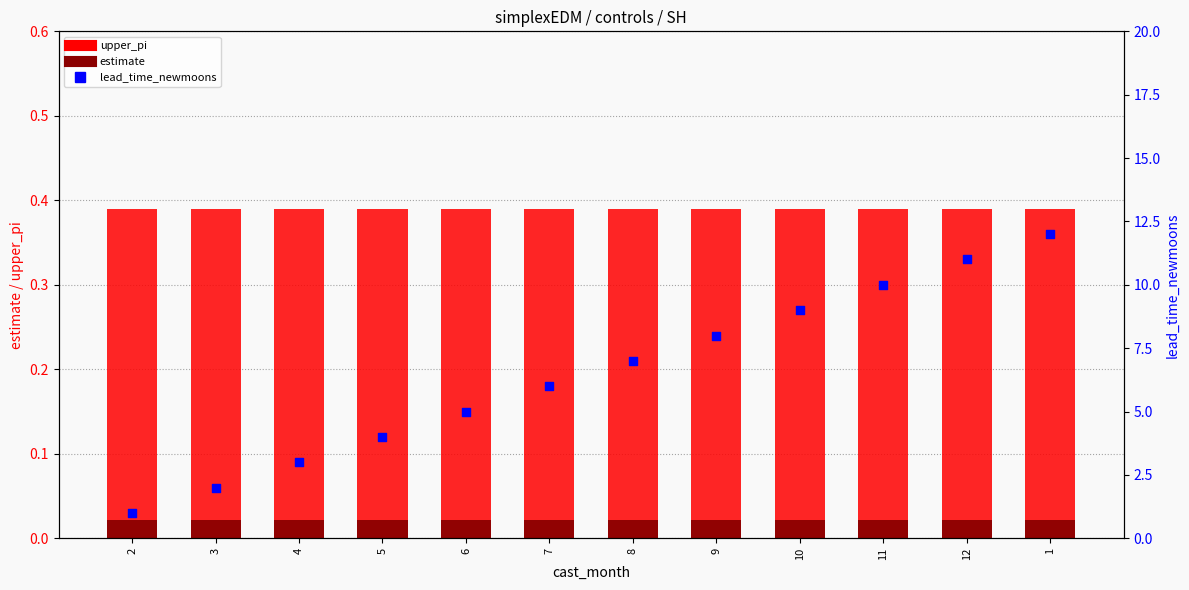

What are all the series names shown in the legend?

upper_pi, estimate, lead_time_newmoons